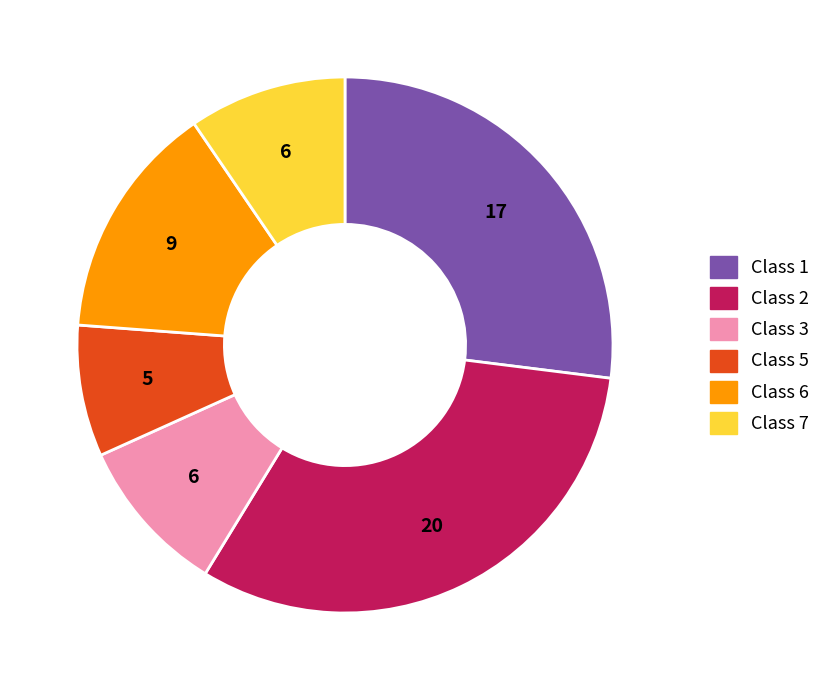

Which category has the biggest portion of the pie?

Class 2